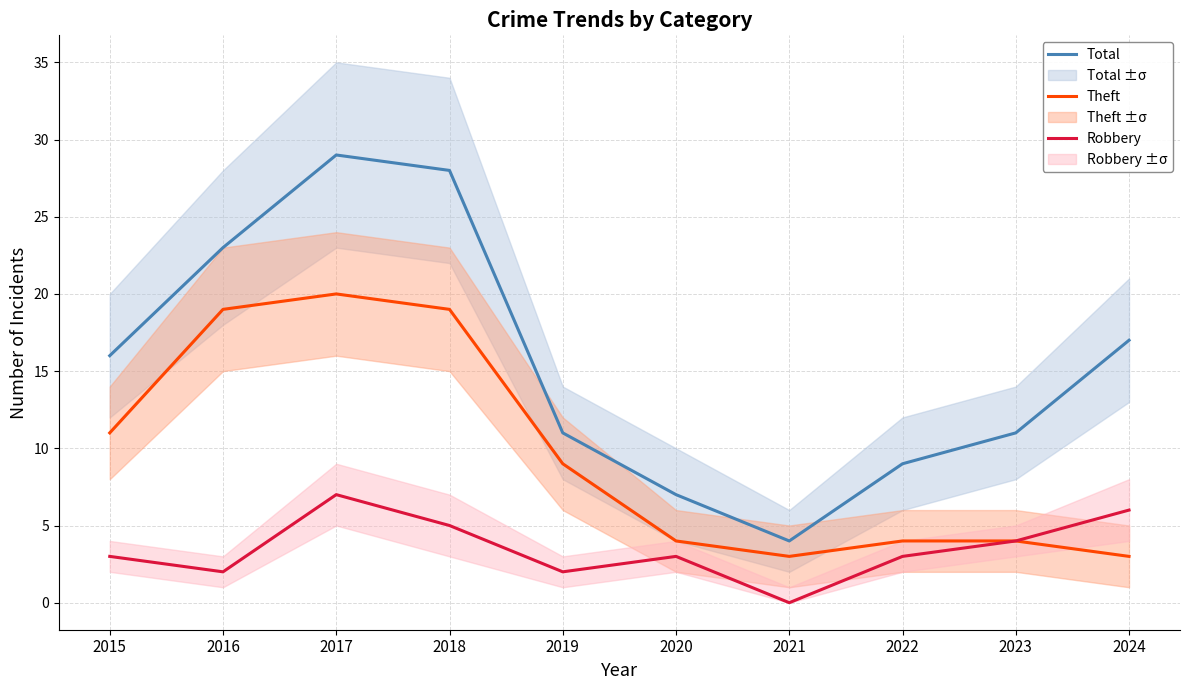

Which series has the largest total across all categories?

Total